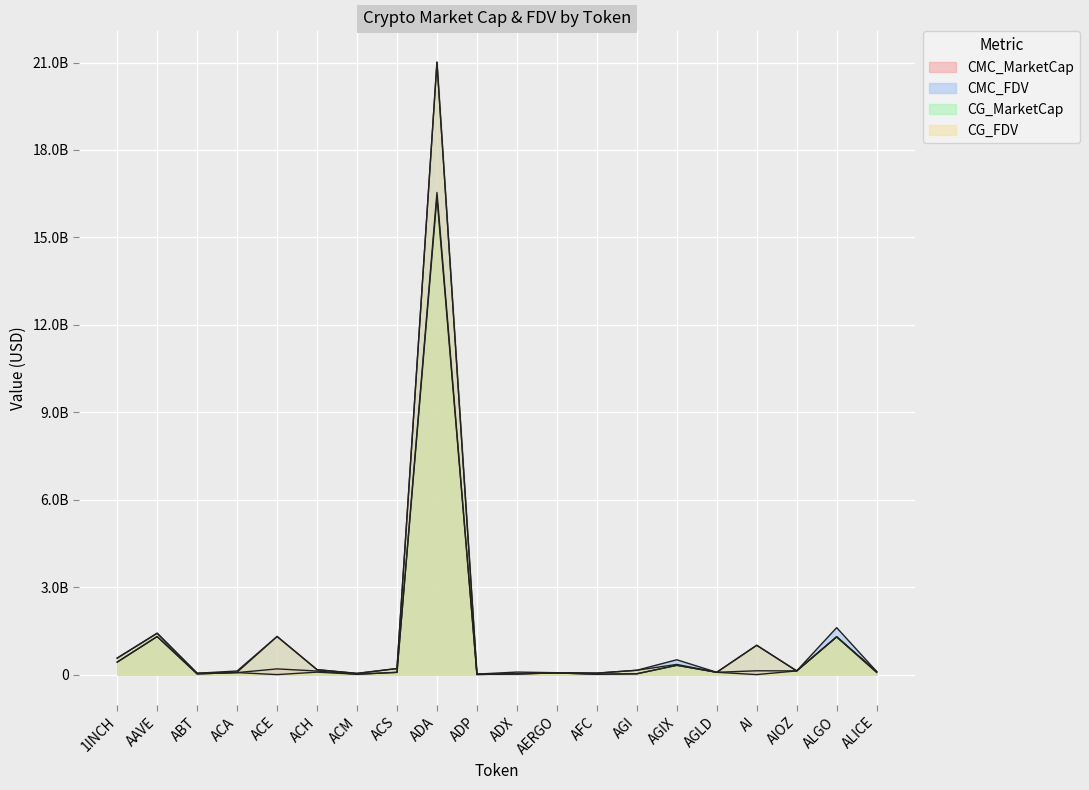

Is the value of CMC_FDV at ADP greater than the value of CG_MarketCap at AGI?

No